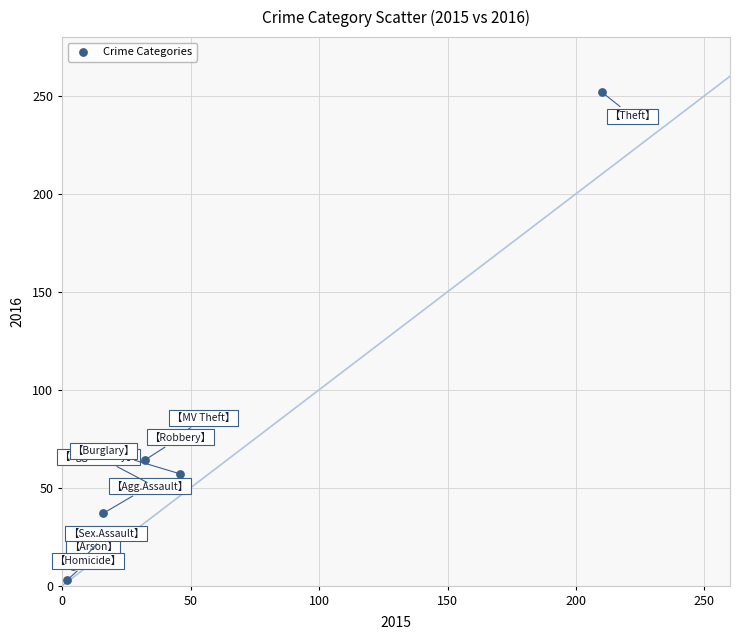

What is the range of Y values (max minus min)?

249